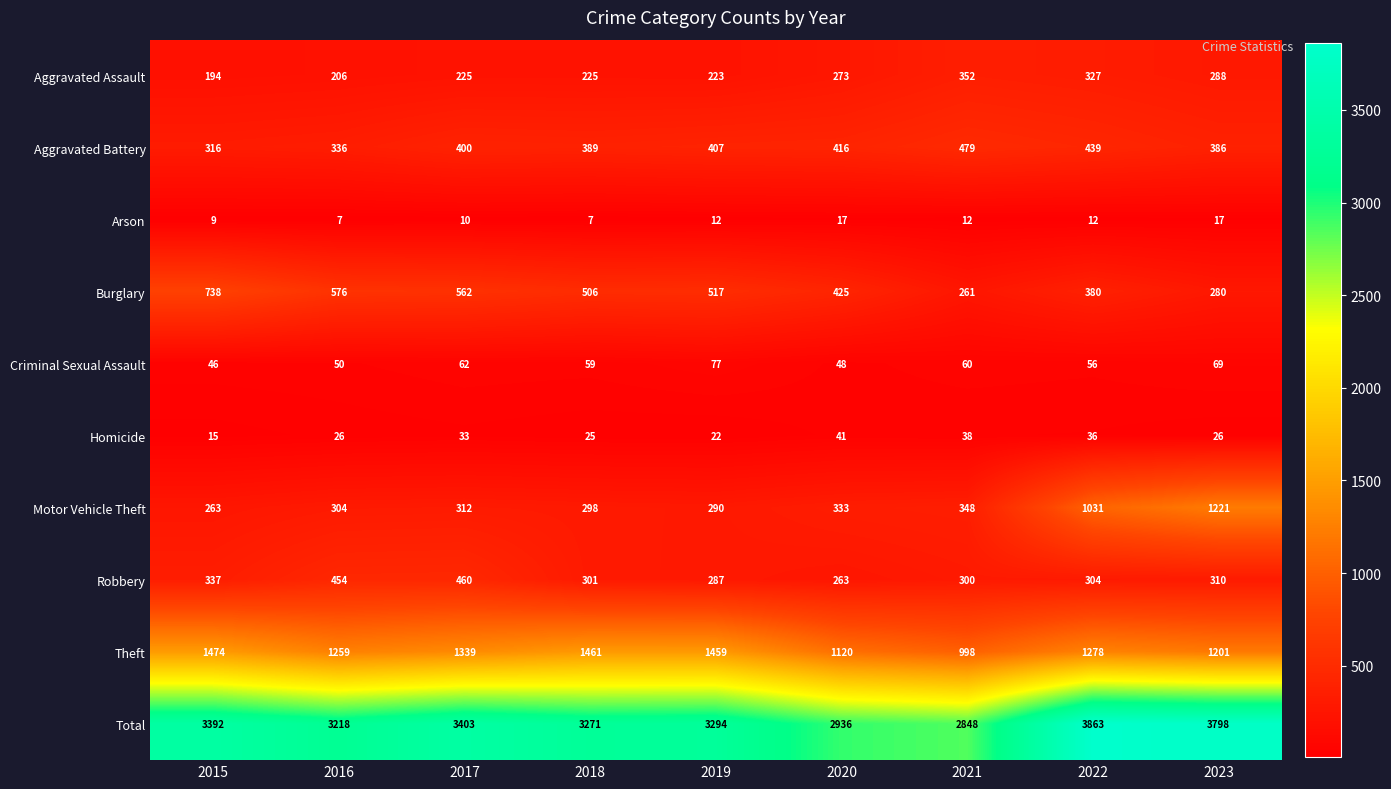

What is the difference between the second highest and second lowest values in the Burglary series?

296